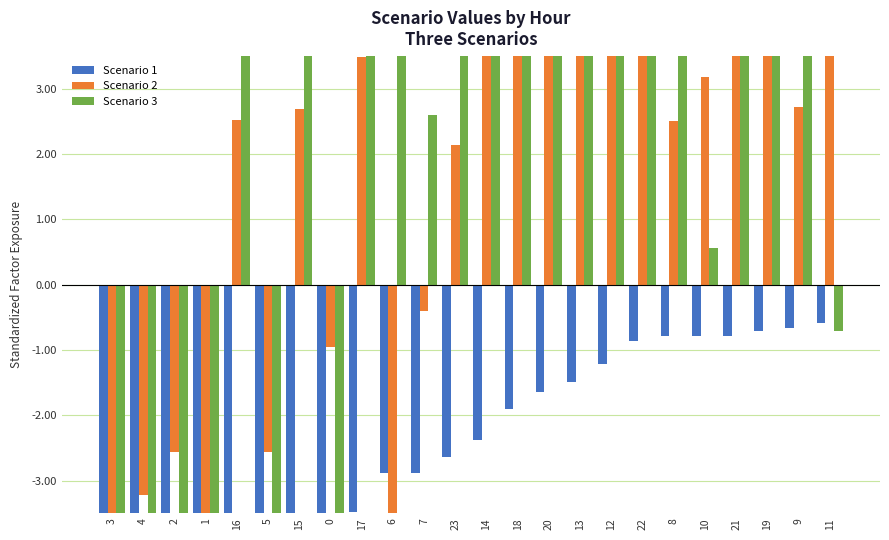

Reading left to right, list all the values displayed in this chart.

Scenario 1: 3=-9.4	4=-9.2	2=-8.7	1=-7.1	16=-6.1	5=-4.6	15=-3.7	0=-3.6	17=-3.5	6=-2.9	7=-2.9	23=-2.6	14=-2.4	18=-1.9	20=-1.6	13=-1.5	12=-1.2	22=-0.9	8=-0.8	10=-0.8	21=-0.8	19=-0.7	9=-0.7	11=-0.6
Scenario 2: 3=-4.0	4=-3.2	2=-2.6	1=-6.1	16=2.5	5=-2.6	15=2.7	0=-0.9	17=3.5	6=-3.6	7=-0.4	23=2.1	14=4.2	18=3.7	20=5.4	13=6.1	12=4.8	22=4.8	8=2.5	10=3.2	21=6.1	19=4.8	9=2.7	11=4.1
Scenario 3: 3=-13.2	4=-12.2	2=-12.7	1=-10.6	16=4.2	5=-6.7	15=4.2	0=-7.8	17=4.7	6=5.1	7=2.6	23=4.9	14=4.7	18=6.2	20=11.6	13=5.1	12=4.0	22=11.2	8=4.7	10=0.6	21=16.6	19=8.0	9=4.1	11=-0.7